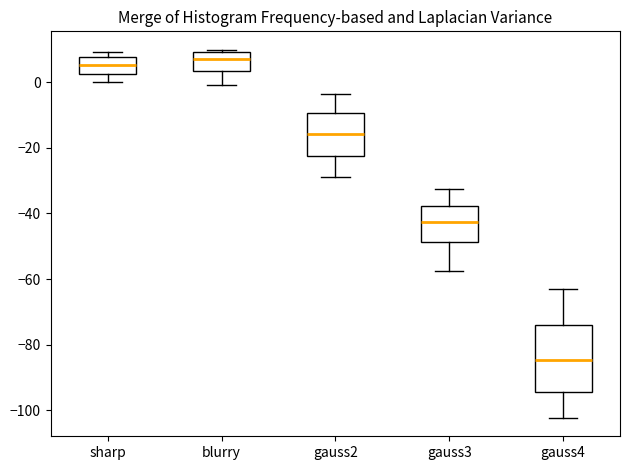

Comparing the boxes themselves (not the whiskers), which one is the tallest?

gauss4